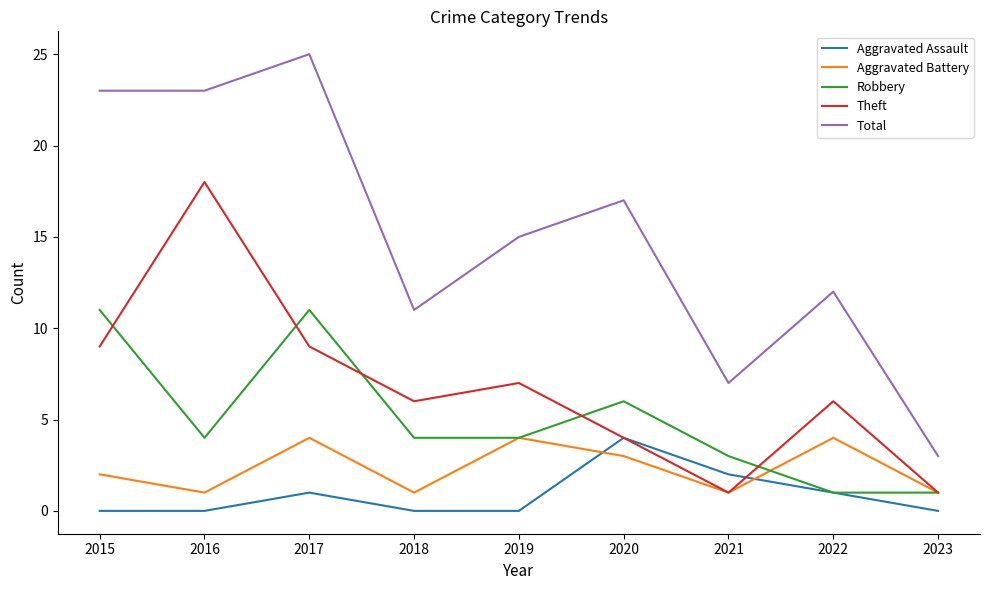

True or false: Aggravated Battery and Total intersect in this chart.

False